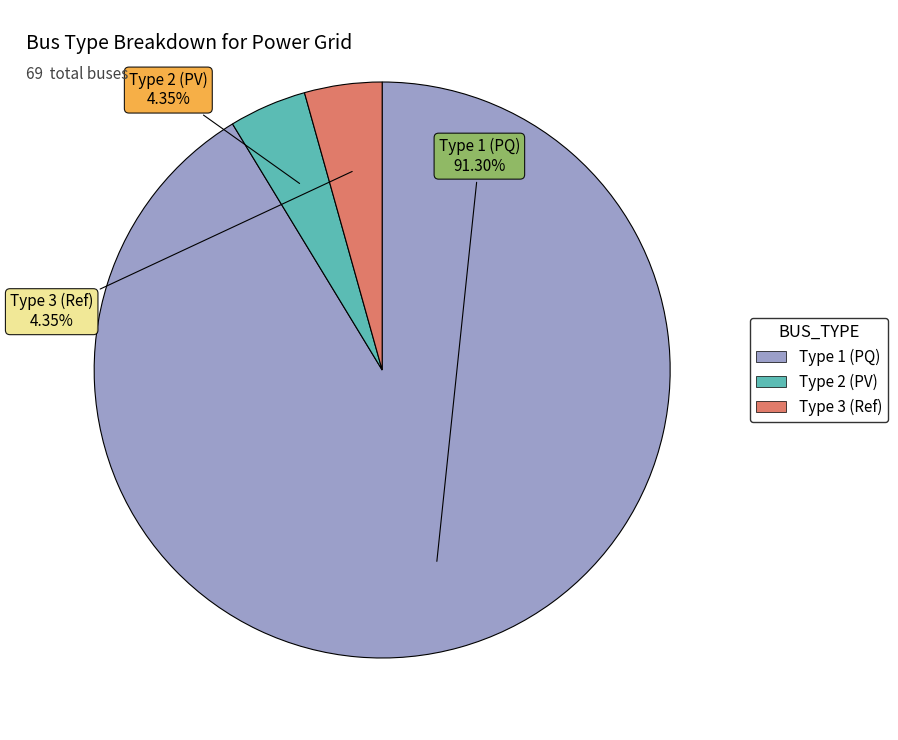

Is there a majority slice in this chart?

Yes